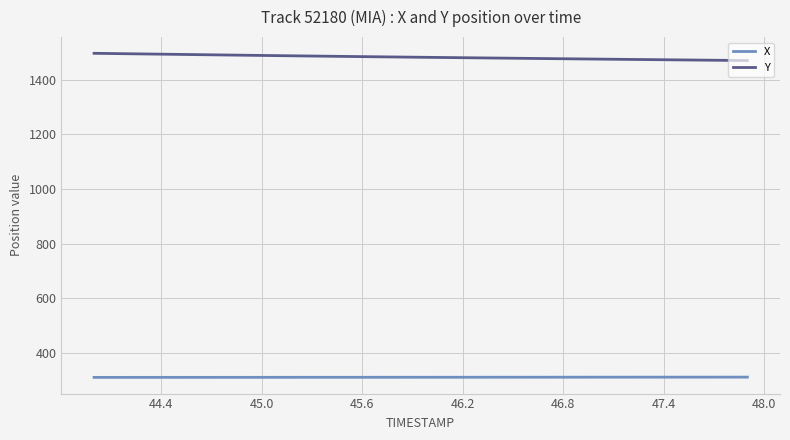

Which series has the widest spread of values?

Y